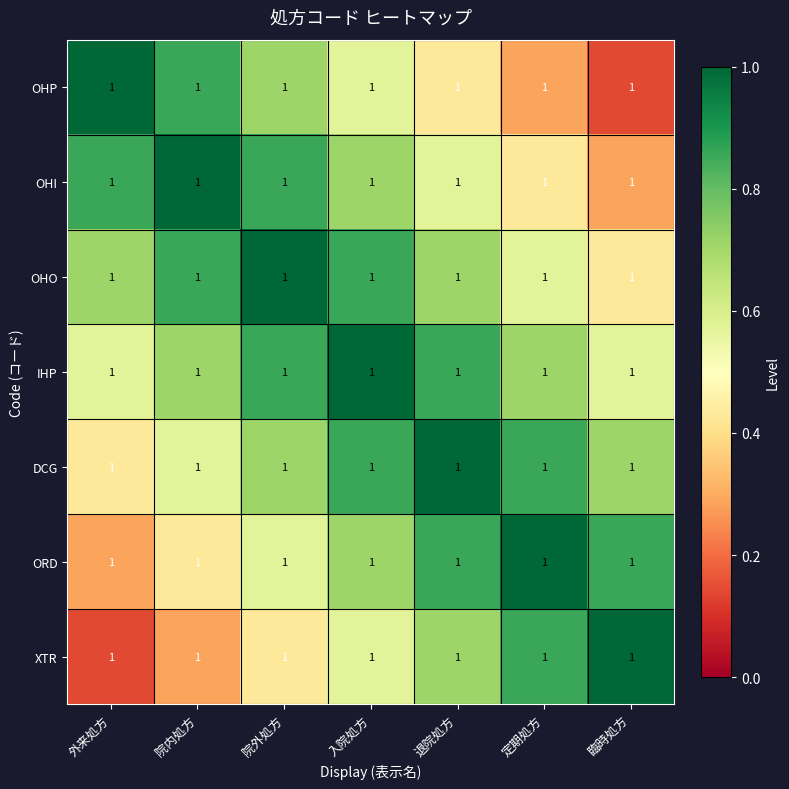

Reading left to right, what are all the values shown in this chart?

OHP: 外来処方=1.0	院内処方=1.0	院外処方=1.0	入院処方=1.0	退院処方=1.0	定期処方=1.0	臨時処方=1.0
OHI: 外来処方=1.0	院内処方=1.0	院外処方=1.0	入院処方=1.0	退院処方=1.0	定期処方=1.0	臨時処方=1.0
OHO: 外来処方=1.0	院内処方=1.0	院外処方=1.0	入院処方=1.0	退院処方=1.0	定期処方=1.0	臨時処方=1.0
IHP: 外来処方=1.0	院内処方=1.0	院外処方=1.0	入院処方=1.0	退院処方=1.0	定期処方=1.0	臨時処方=1.0
DCG: 外来処方=1.0	院内処方=1.0	院外処方=1.0	入院処方=1.0	退院処方=1.0	定期処方=1.0	臨時処方=1.0
ORD: 外来処方=1.0	院内処方=1.0	院外処方=1.0	入院処方=1.0	退院処方=1.0	定期処方=1.0	臨時処方=1.0
XTR: 外来処方=1.0	院内処方=1.0	院外処方=1.0	入院処方=1.0	退院処方=1.0	定期処方=1.0	臨時処方=1.0